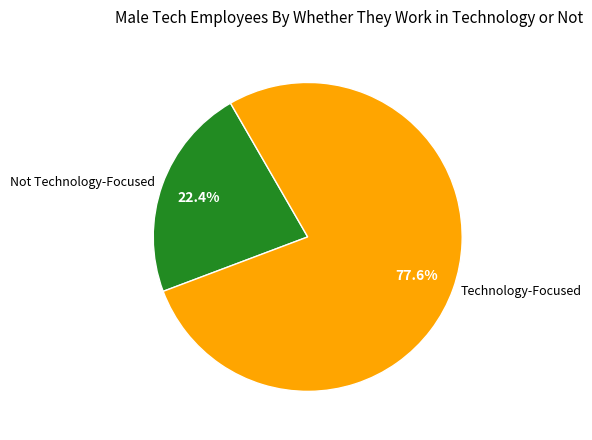

Which category has the smallest portion of the pie?

Not Technology-Focused